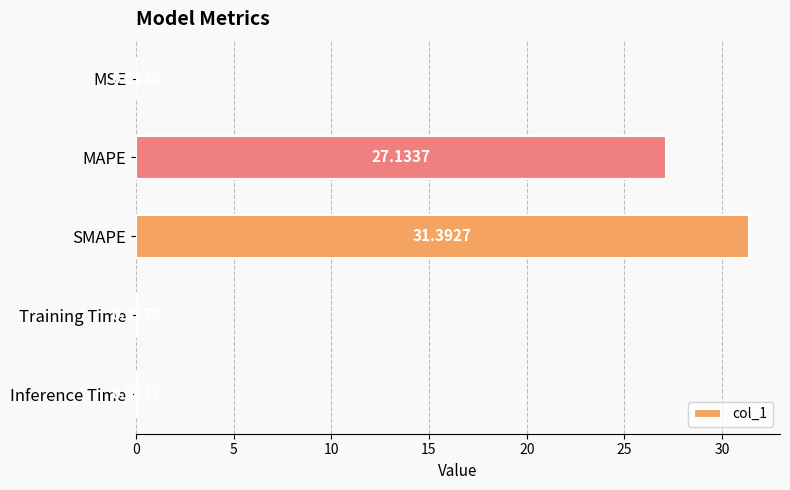

What is the sum of the values at MAPE and SMAPE?

58.5